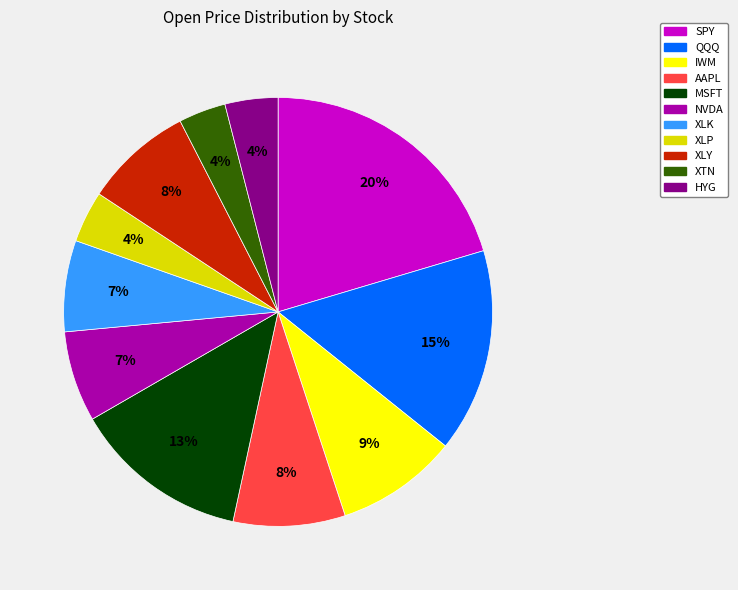

Do SPY and XTN together represent more than half of the pie?

No